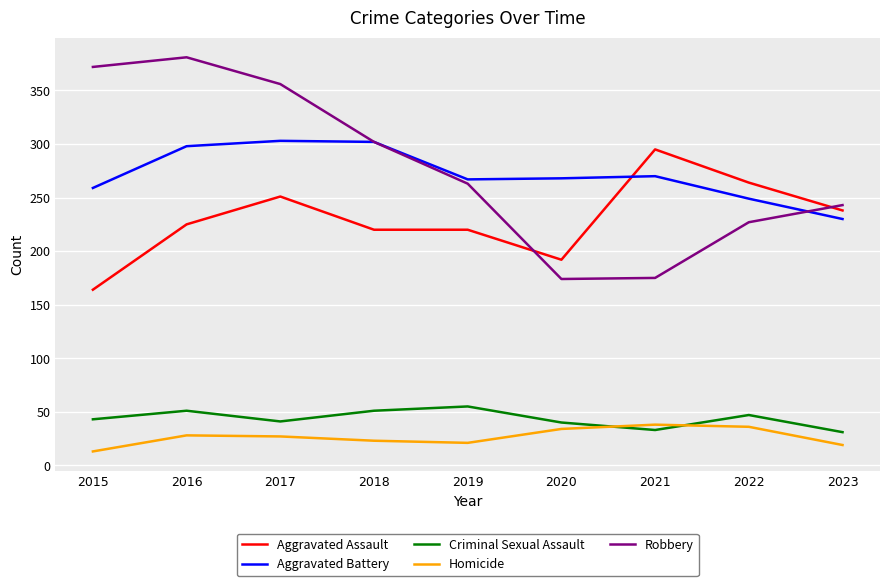

What are all the series names shown in the legend?

Aggravated Assault, Aggravated Battery, Criminal Sexual Assault, Homicide, Robbery